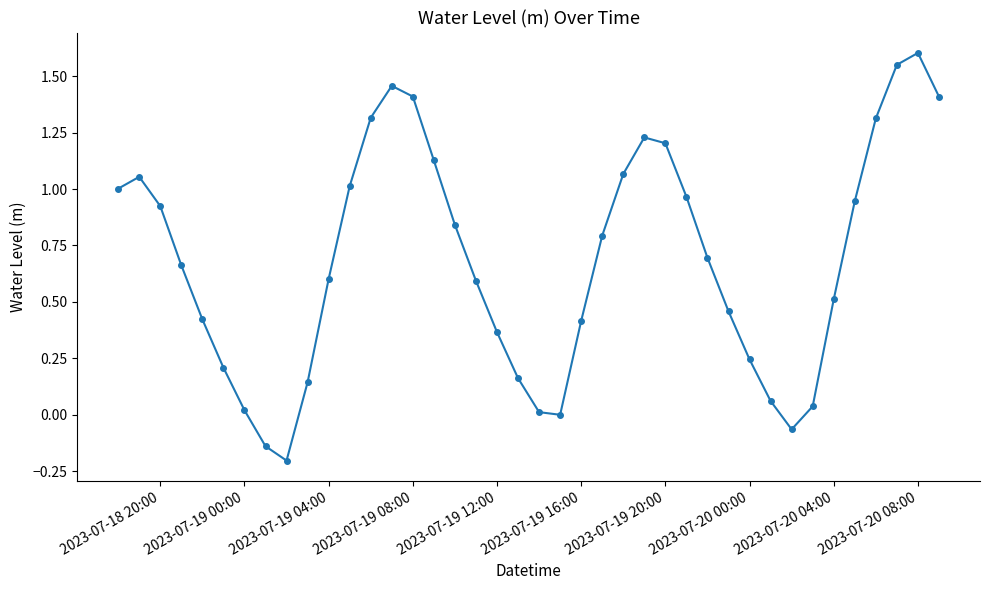

How many series are shown in this chart?

1